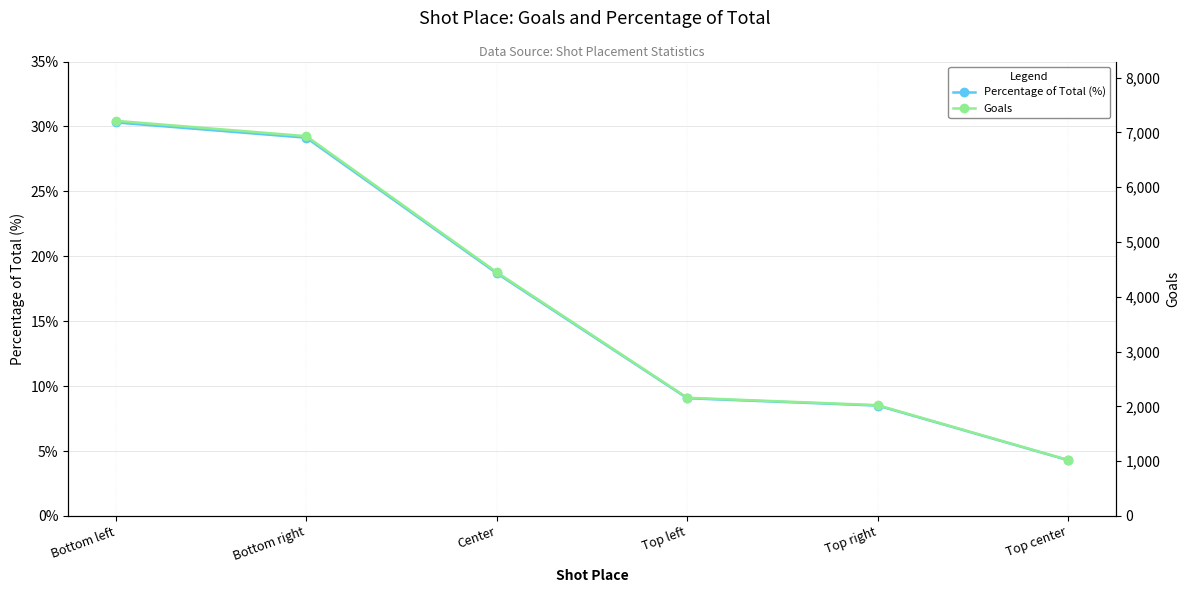

How many lines are shown in the chart?

2